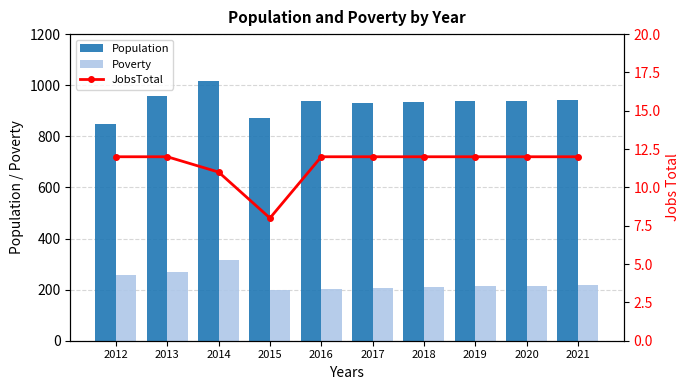

Read the Population value at 2019, to the nearest 5.

935